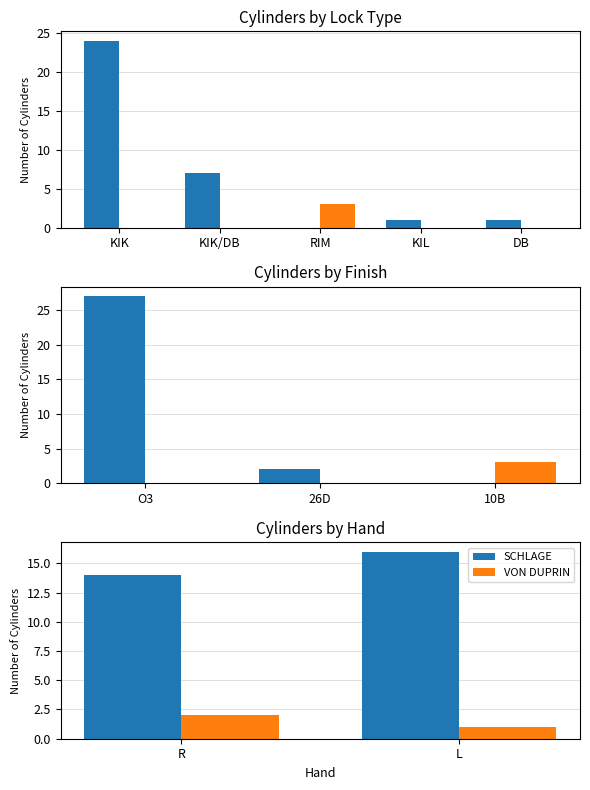

What is the value of the SCHLAGE bar at the 2nd from the left?

16